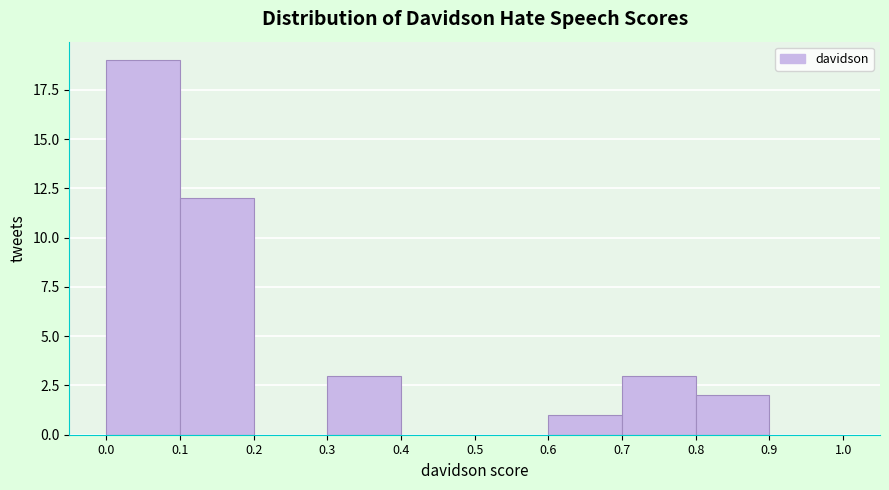

Which range on the x-axis has the tallest bar?

0.0 to 0.1